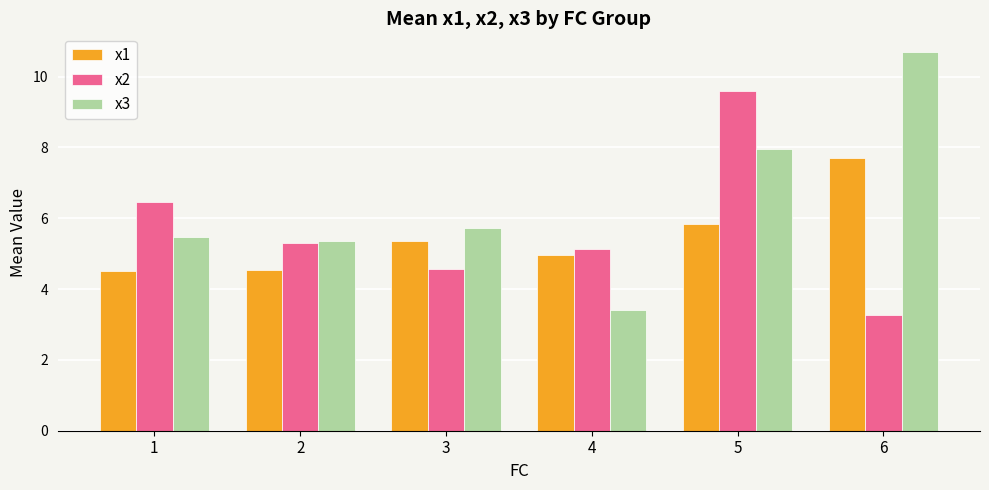

Reading left to right, what are all the values shown in this chart?

x1: 4.5	4.5	5.4	5.0	5.8	7.7
x2: 6.5	5.3	4.6	5.1	9.6	3.3
x3: 5.5	5.3	5.7	3.4	8.0	10.7